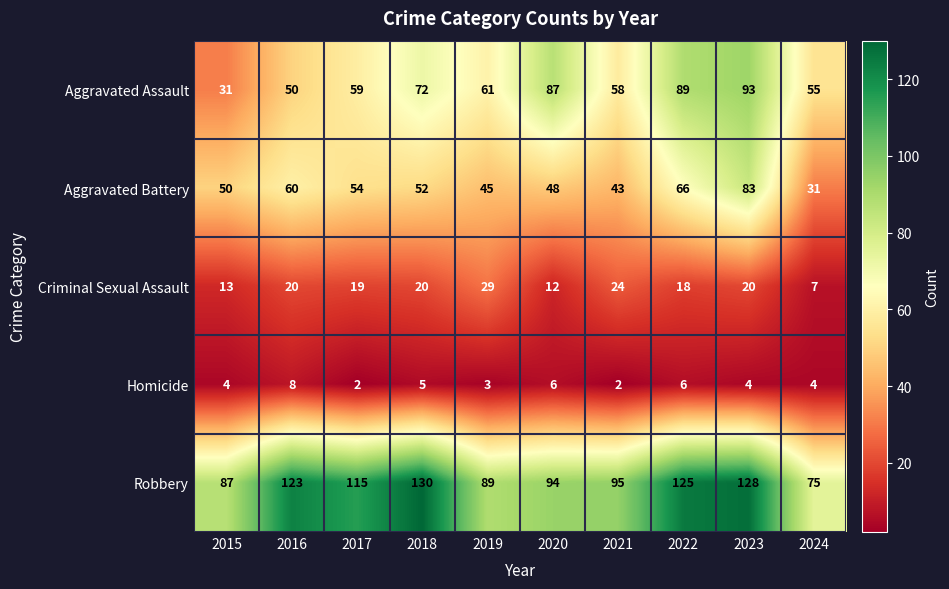

What is the sum of all Homicide values?

44